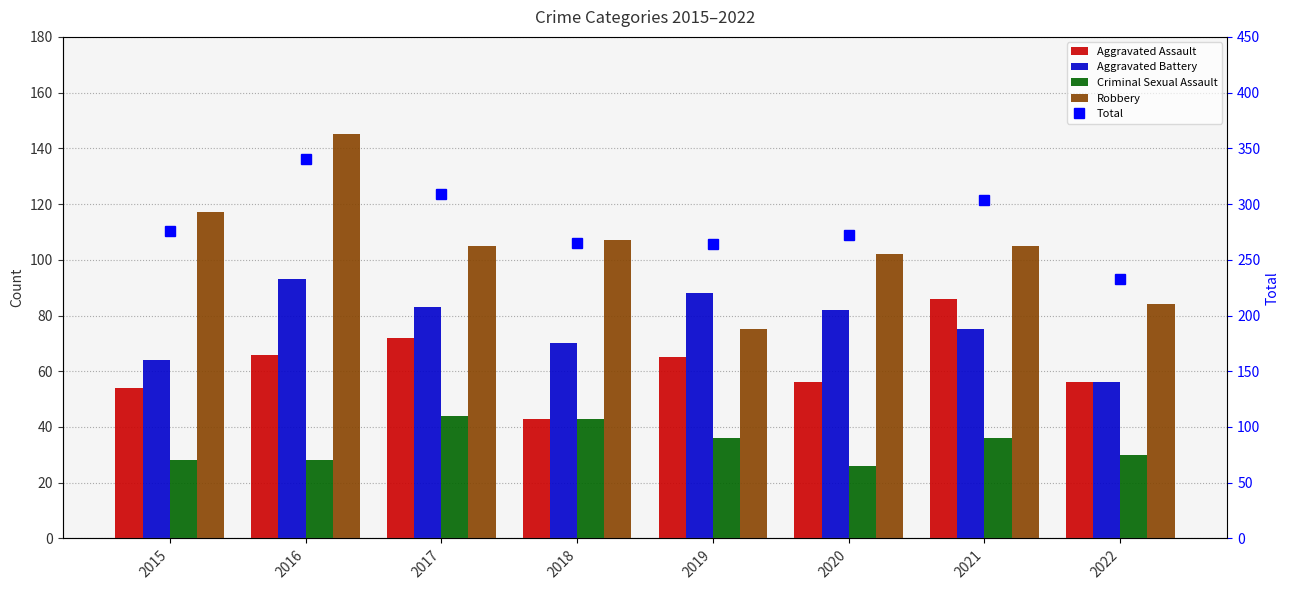

How many data points does each series have?

8